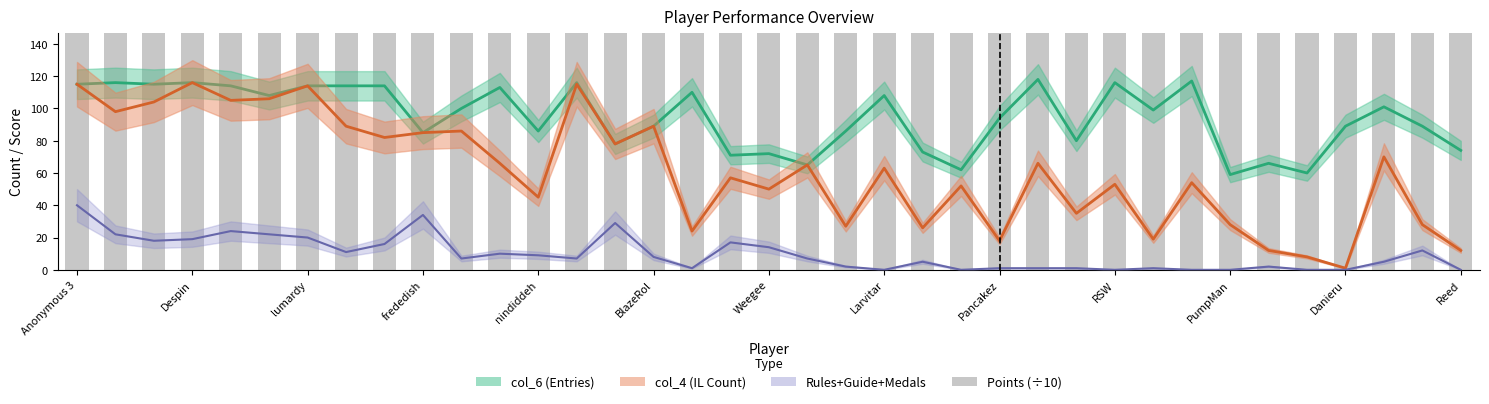

Reading left to right, what are all the values shown in this chart?

833.9	800.0	790.8	790.5	786.9	785.8	777.8	760.0	758.9	725.9	717.7	693.9	686.8	679.3	676.8	630.9	626.1	620.6	613.5	605.8	600.4	581.8	556.6	536.8	536.0	518.1	489.0	483.5	482.9	478.5	475.4	464.7	464.0	462.5	460.8	460.0	459.8